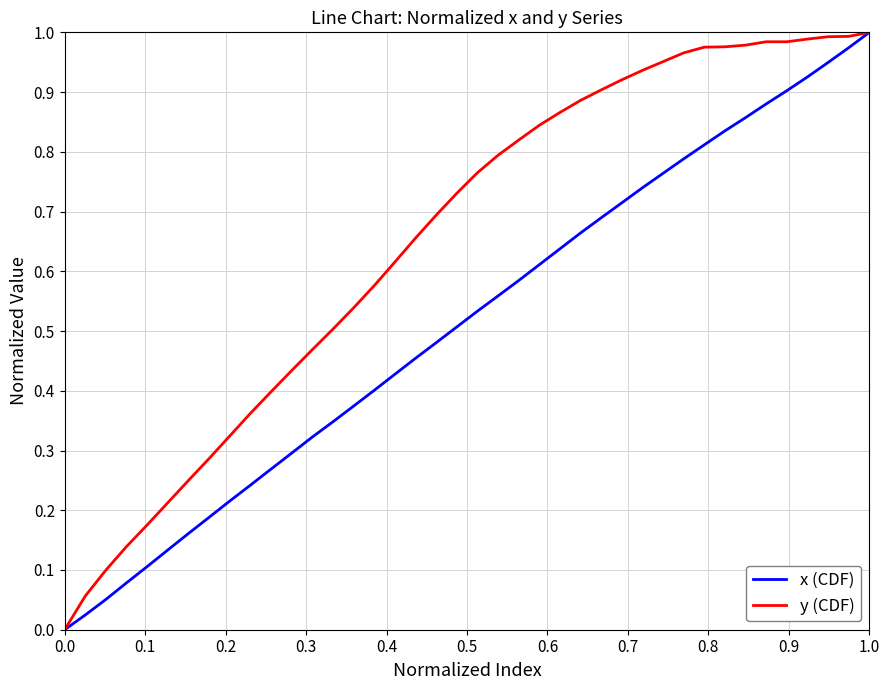

Which series has the largest total across all categories?

y (CDF)